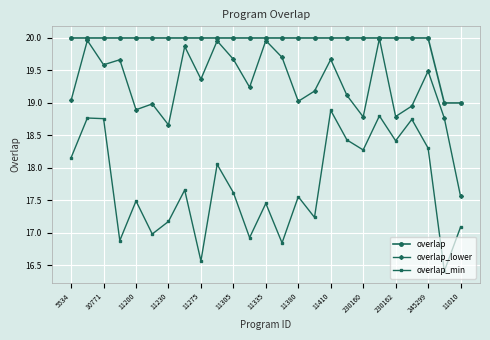

True or false: overlap and overlap_min intersect in this chart.

False